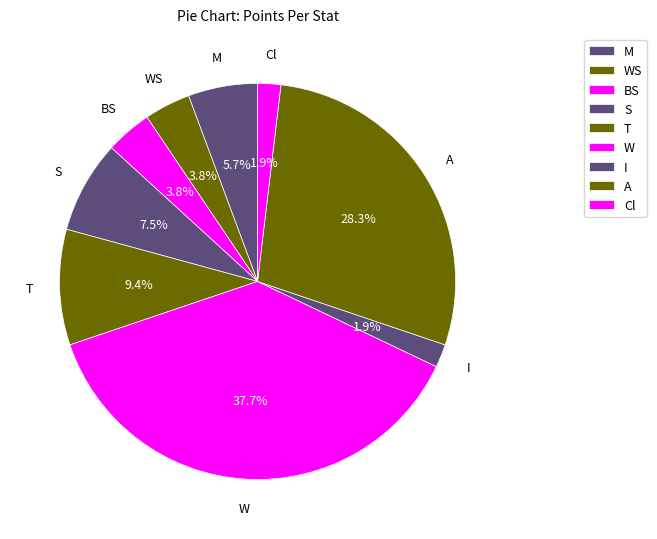

Count the number of slices in the pie.

9